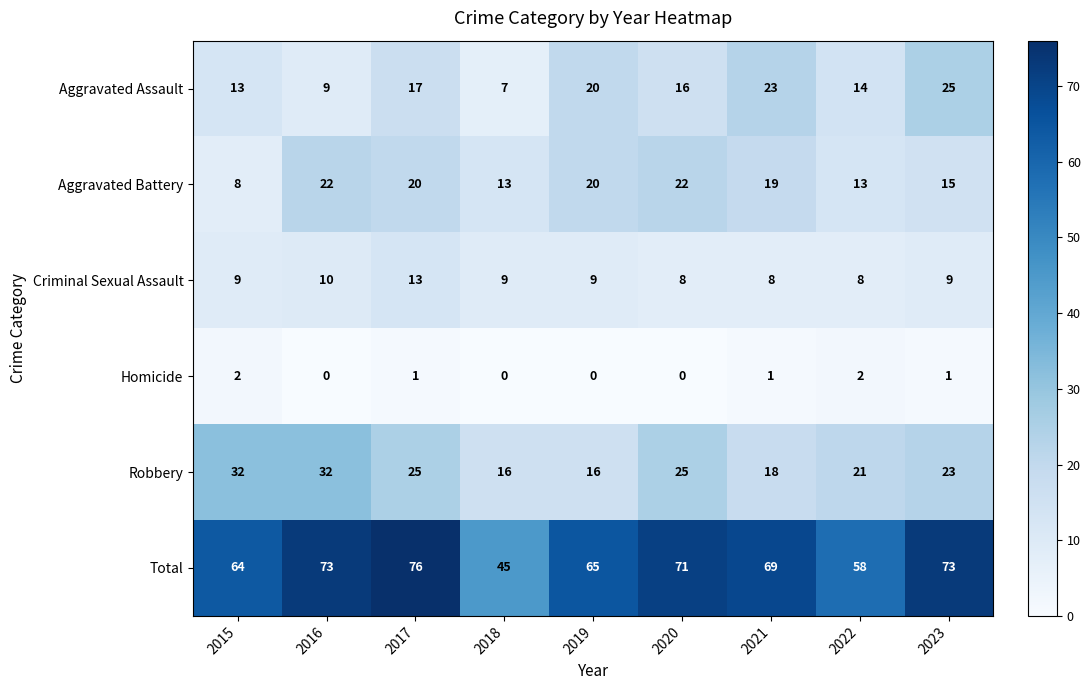

What is the highest value of the Aggravated Assault series?

25